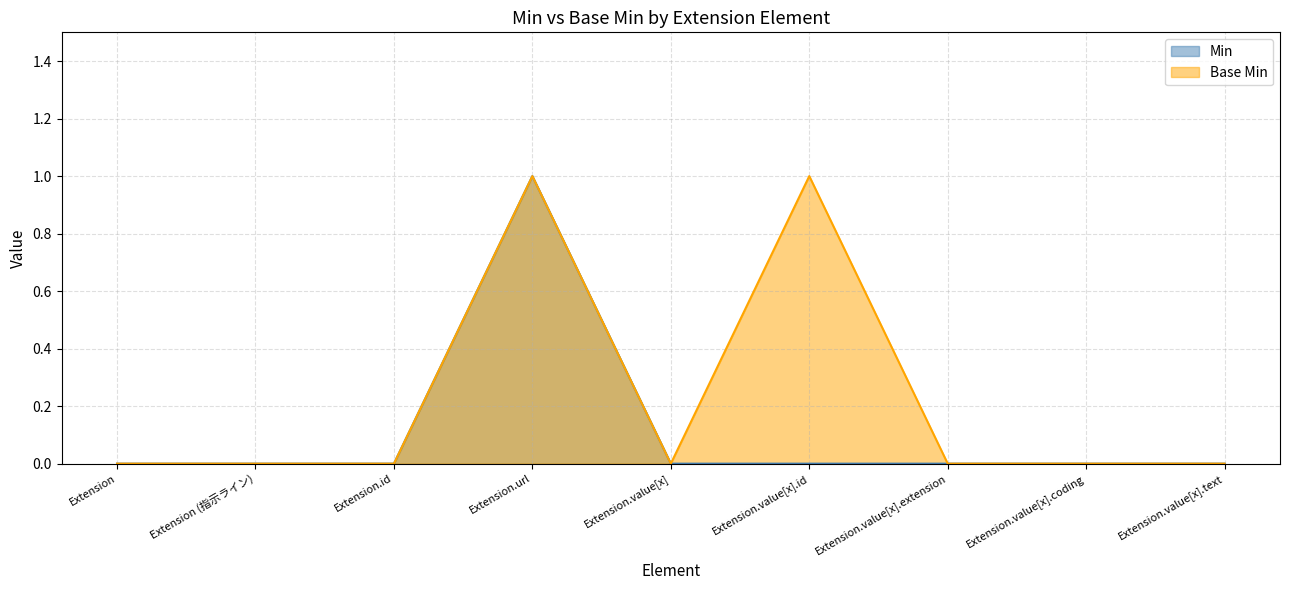

True or false: Base Min has more than 1 points higher than both neighbors.

True